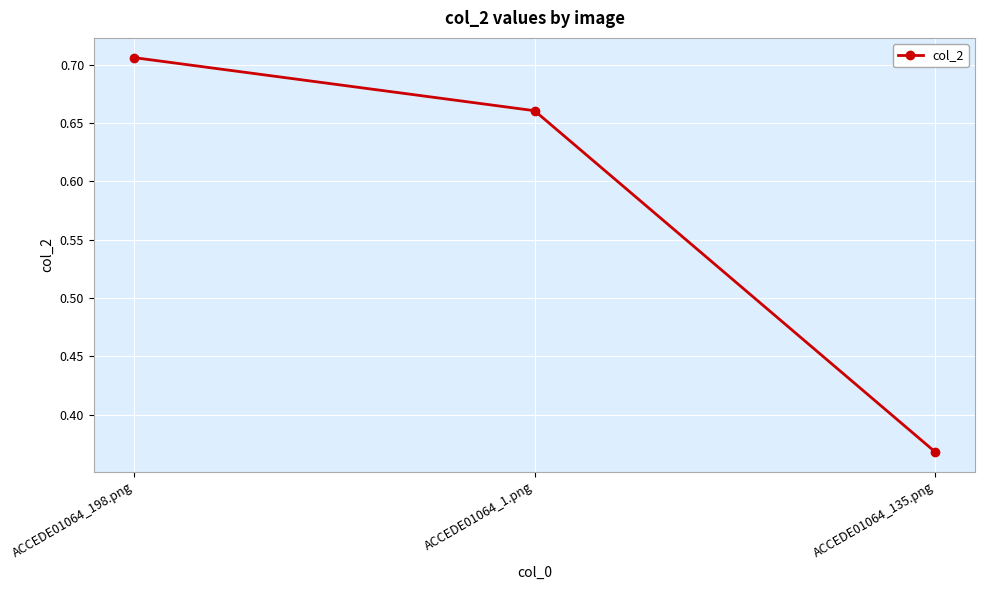

What is the change in value from ACCEDE01064_198.png to ACCEDE01064_135.png?

-0.3